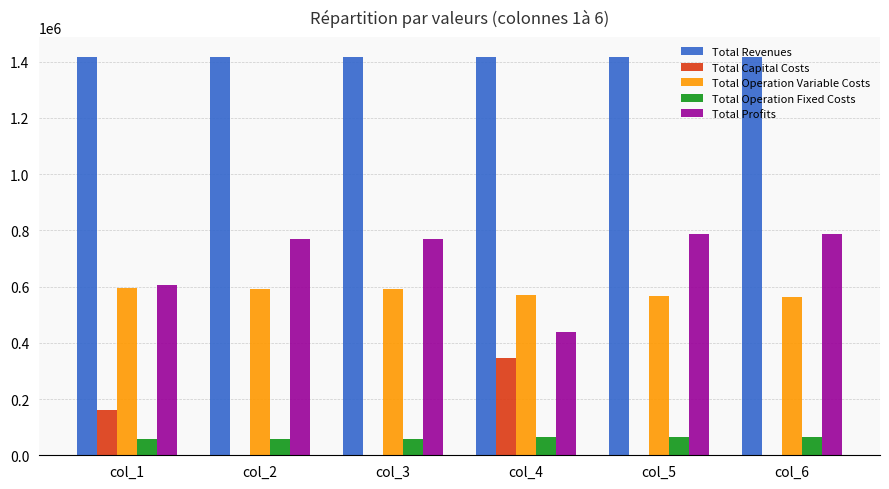

Is the value of Total Operation Variable Costs at col_3 greater than the value of Total Revenues at col_3?

No